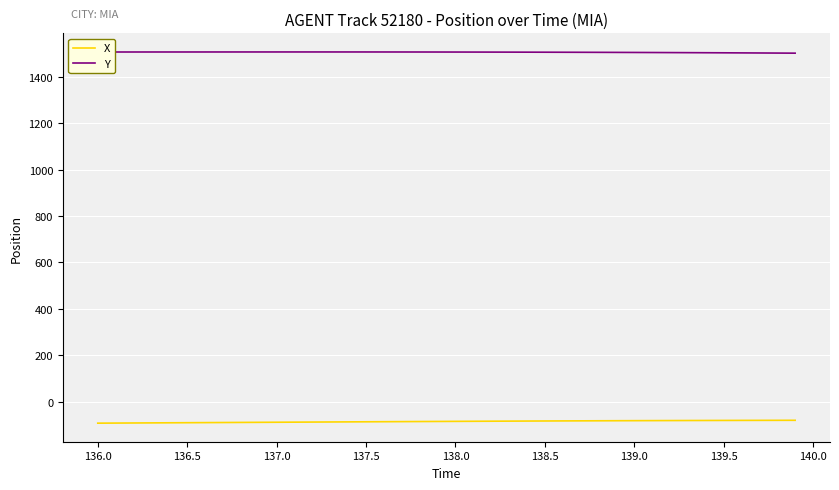

What are all the series names shown in the legend?

X, Y